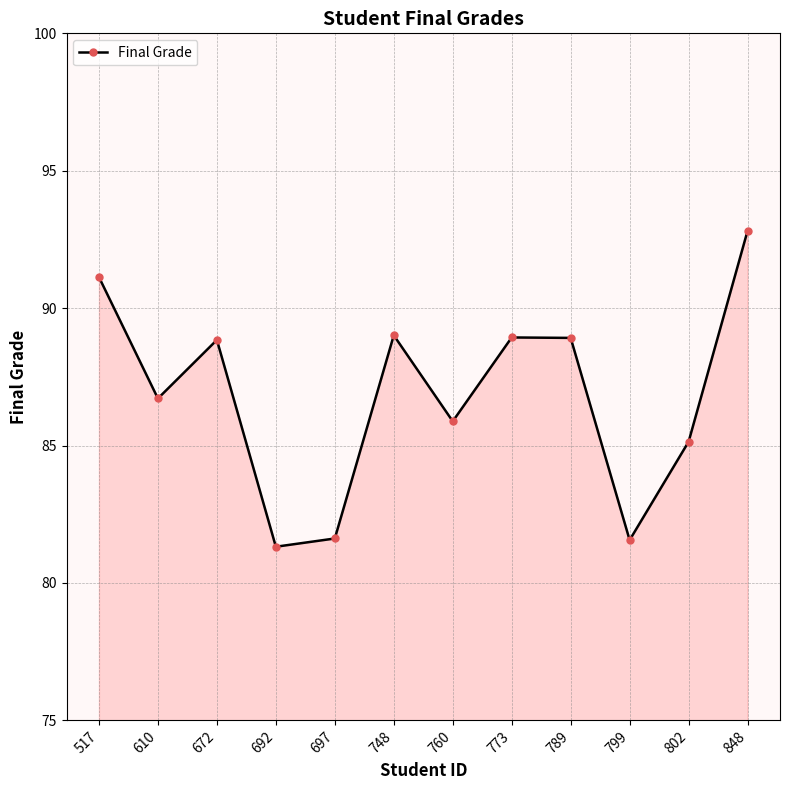

Where does the data first go above 88?

517